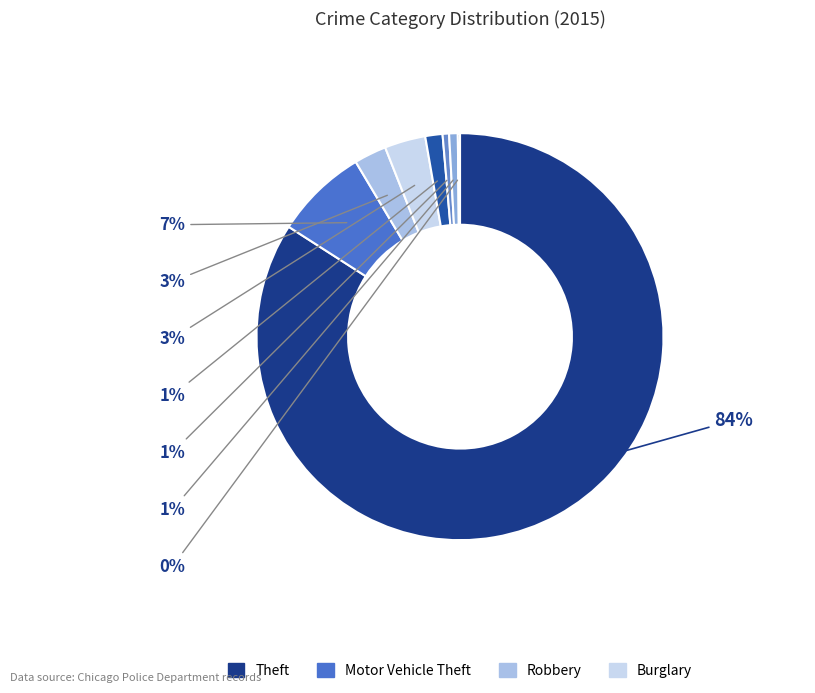

To the nearest percent, what is the average slice percentage?

12%